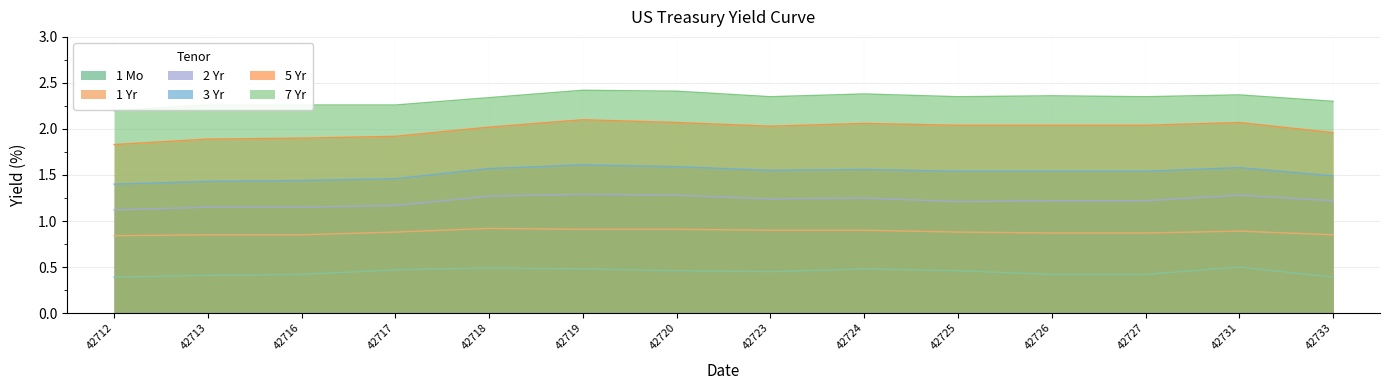

Reading left to right, list all the values displayed in this chart.

1 Mo: 0.4	0.4	0.4	0.5	0.5	0.5	0.5	0.5	0.5	0.5	0.4	0.4	0.5	0.4
1 Yr: 0.8	0.8	0.8	0.9	0.9	0.9	0.9	0.9	0.9	0.9	0.9	0.9	0.9	0.8
2 Yr: 1.1	1.1	1.1	1.2	1.3	1.3	1.3	1.2	1.2	1.2	1.2	1.2	1.3	1.2
3 Yr: 1.4	1.4	1.4	1.5	1.6	1.6	1.6	1.6	1.6	1.5	1.5	1.5	1.6	1.5
5 Yr: 1.8	1.9	1.9	1.9	2.0	2.1	2.1	2.0	2.1	2.0	2.0	2.0	2.1	2.0
7 Yr: 2.2	2.3	2.3	2.3	2.3	2.4	2.4	2.4	2.4	2.4	2.4	2.4	2.4	2.3